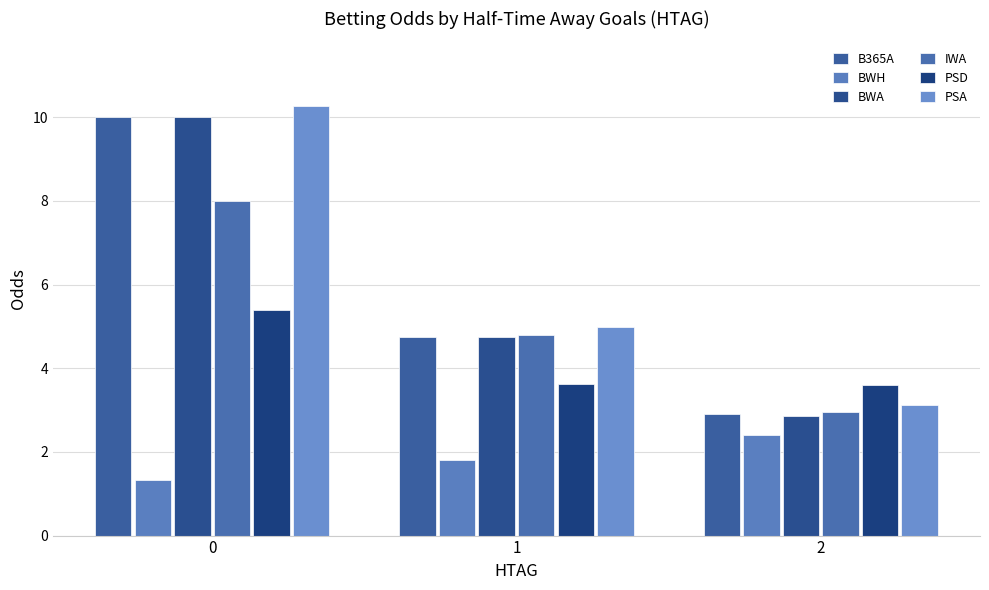

Which series has the largest total across all categories?

PSA